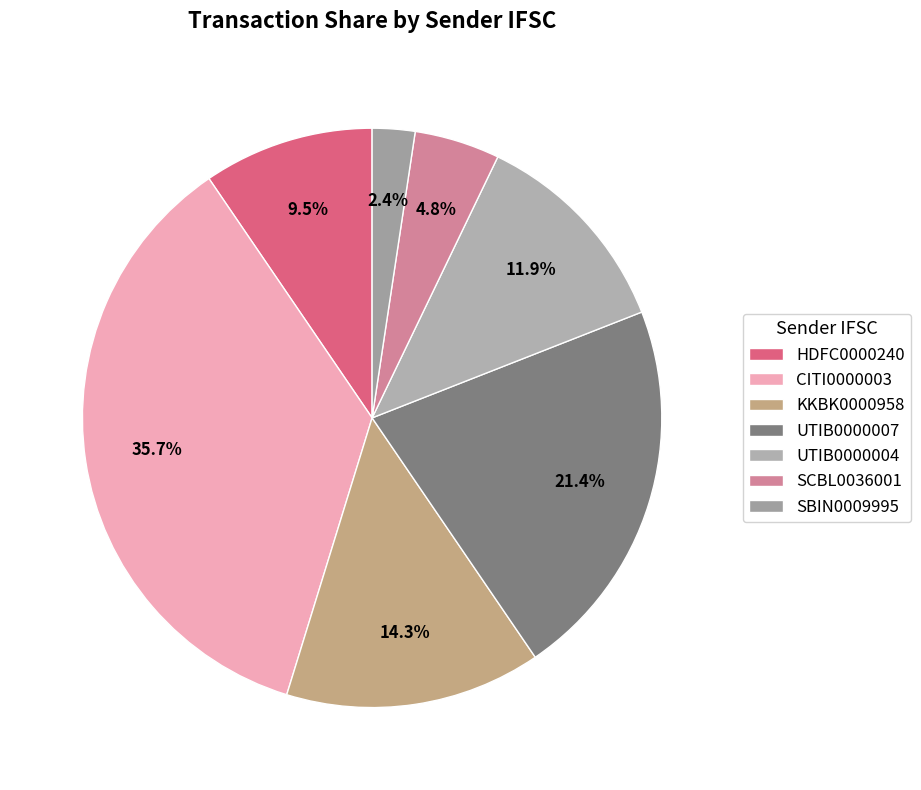

Is there a majority slice in this chart?

No